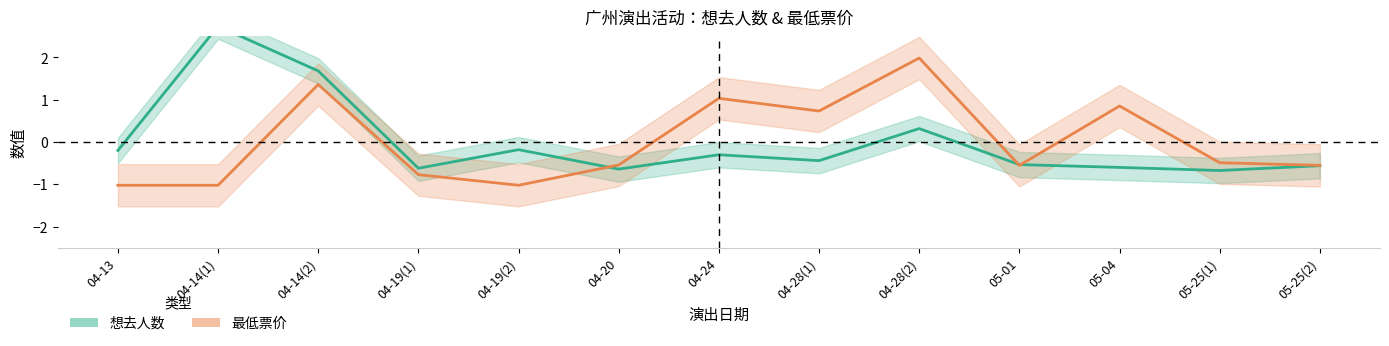

What is the value of the 想去人数 point at the 2nd from the left?

2.7